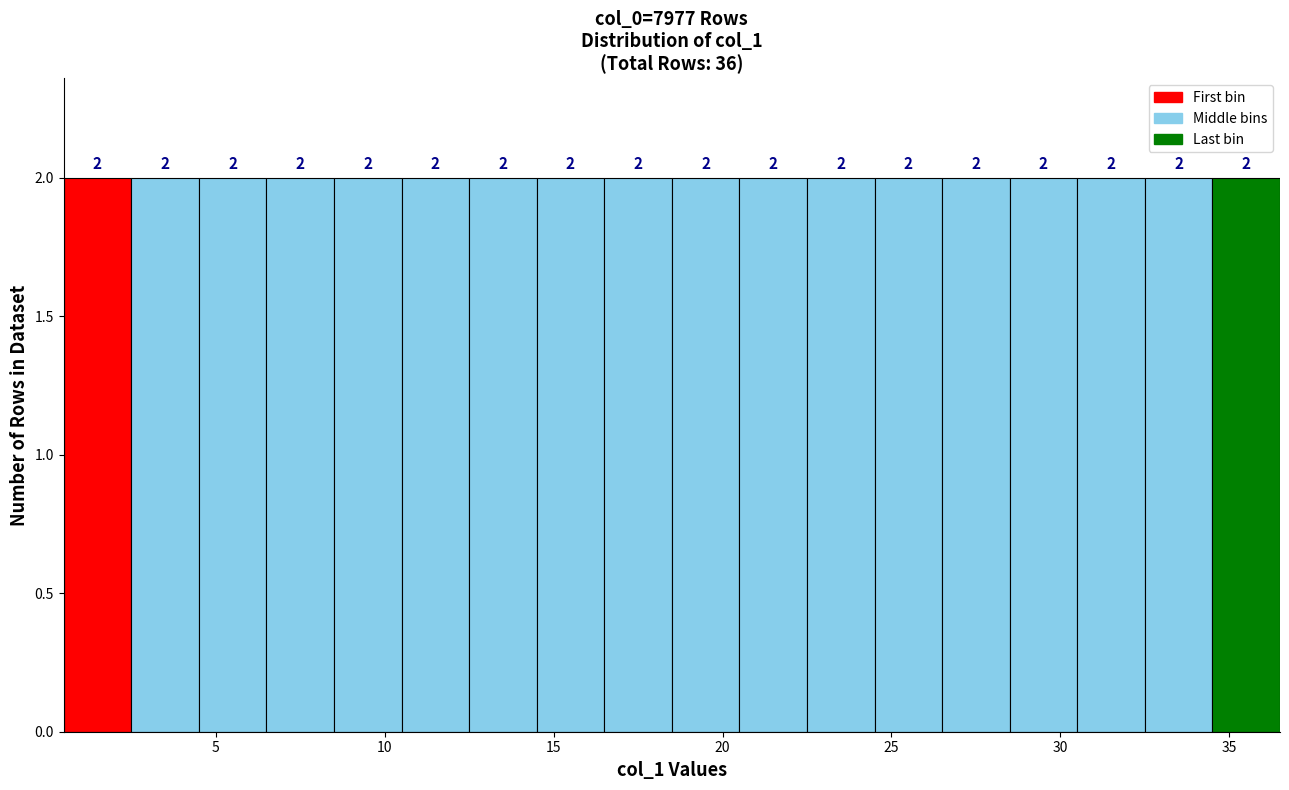

What is the height of the bar covering 30.5 to 32.5 on the x-axis?

2